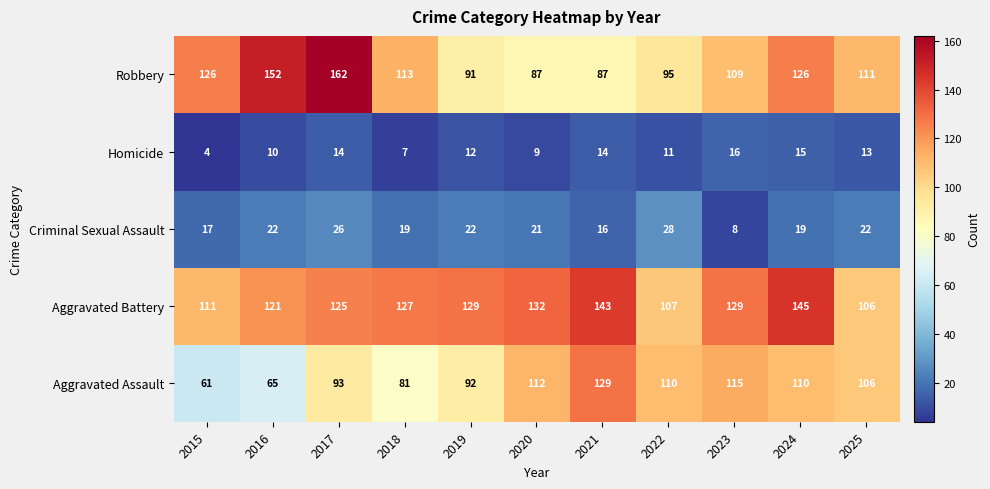

Which series has the largest range (max minus min)?

Robbery